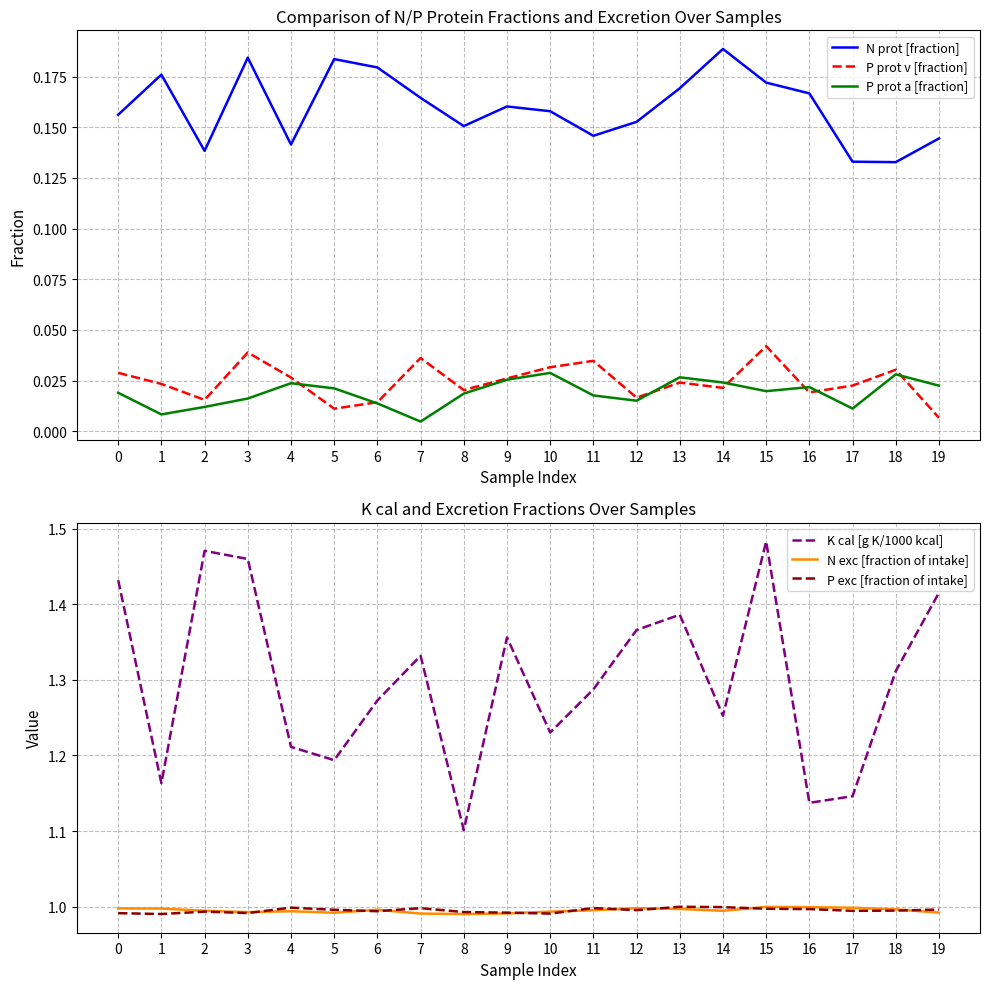

Reading left to right, what are all the values shown in this chart?

N prot [fraction]: 0.2	0.2	0.1	0.2	0.1	0.2	0.2	0.2	0.2	0.2	0.2	0.1	0.2	0.2	0.2	0.2	0.2	0.1	0.1	0.1
P prot v [fraction]: 0.0	0.0	0.0	0.0	0.0	0.0	0.0	0.0	0.0	0.0	0.0	0.0	0.0	0.0	0.0	0.0	0.0	0.0	0.0	0.0
P prot a [fraction]: 0.0	0.0	0.0	0.0	0.0	0.0	0.0	0.0	0.0	0.0	0.0	0.0	0.0	0.0	0.0	0.0	0.0	0.0	0.0	0.0
K cal [g K/1000 kcal]: 1.4	1.2	1.5	1.5	1.2	1.2	1.3	1.3	1.1	1.4	1.2	1.3	1.4	1.4	1.3	1.5	1.1	1.1	1.3	1.4
N exc [fraction of intake]: 1.0	1.0	1.0	1.0	1.0	1.0	1.0	1.0	1.0	1.0	1.0	1.0	1.0	1.0	1.0	1.0	1.0	1.0	1.0	1.0
P exc [fraction of intake]: 1.0	1.0	1.0	1.0	1.0	1.0	1.0	1.0	1.0	1.0	1.0	1.0	1.0	1.0	1.0	1.0	1.0	1.0	1.0	1.0